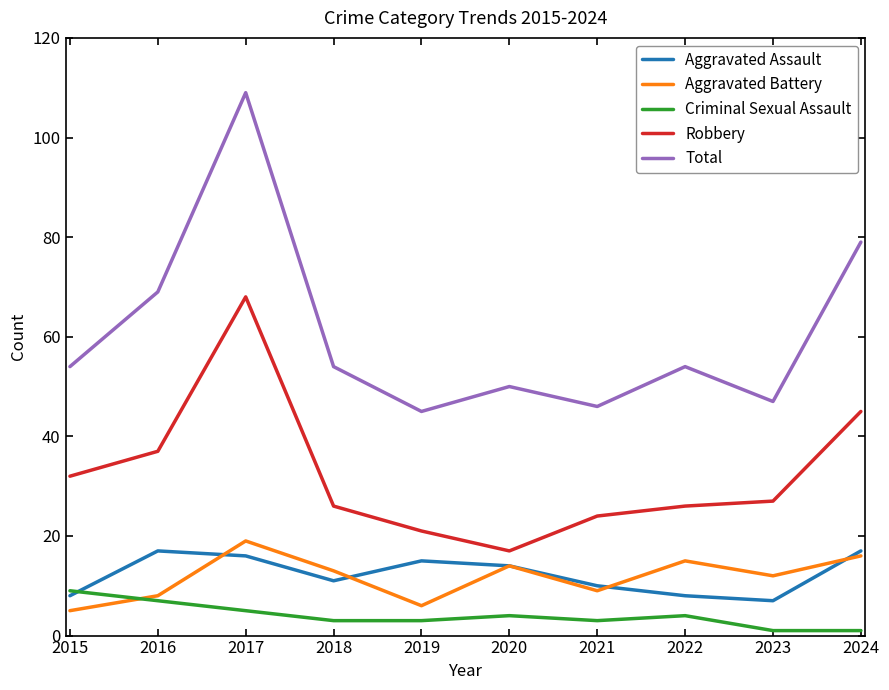

Count the number of data series in this chart.

5